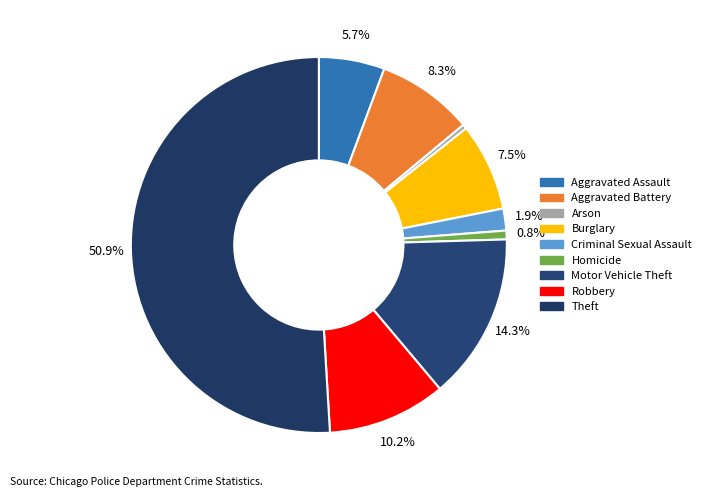

Do Burglary and Robbery together represent more than half of the pie?

No